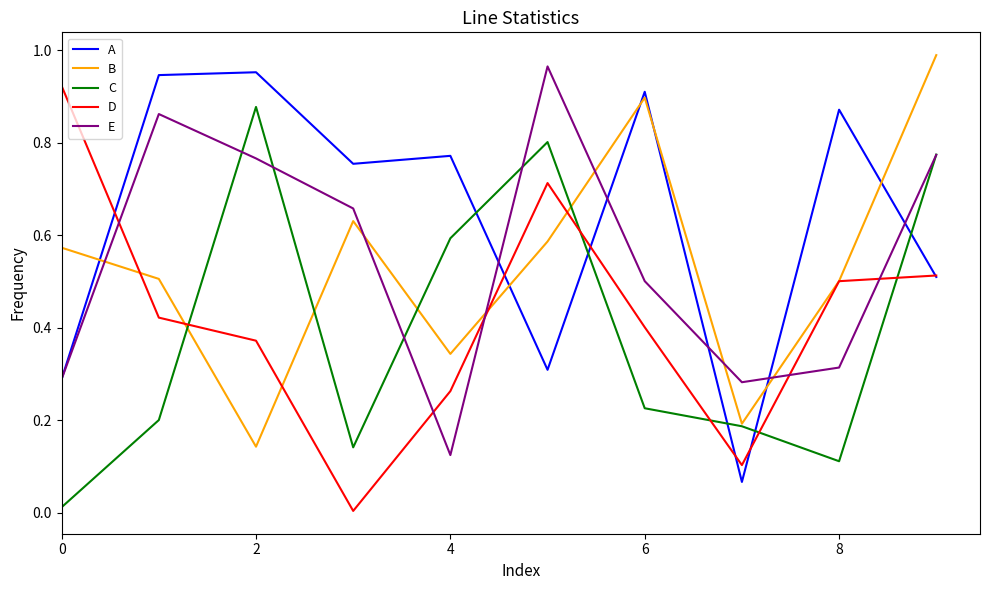

After their last crossing, which series has the higher values: C or D?

C